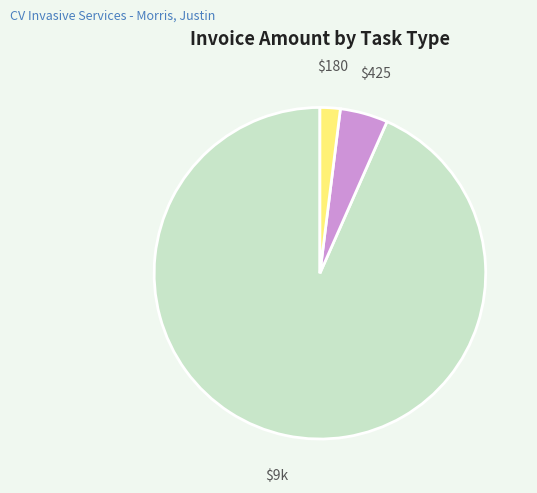

Count the number of slices in the pie.

3